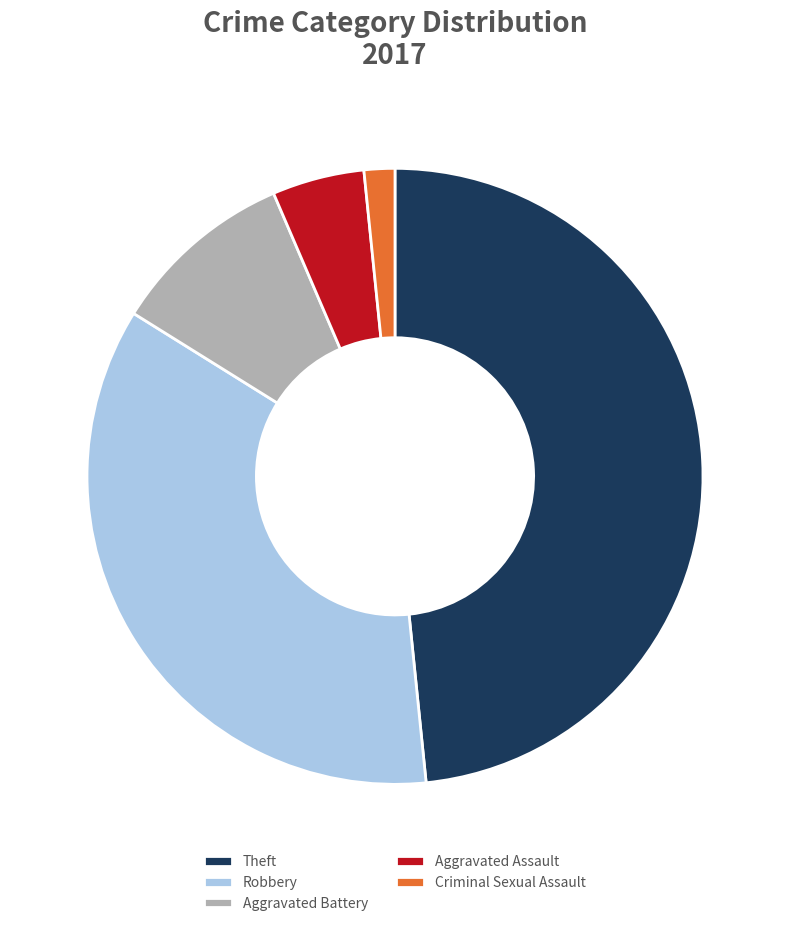

Which category has the smallest portion of the pie?

Criminal Sexual Assault